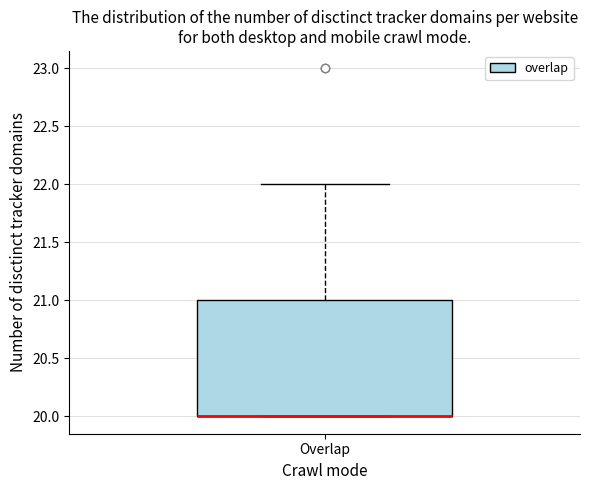

Transcribe this box plot: give where the median line is, the range the box spans, and where the two whiskers end, as read against the y-axis. The values are not printed on the chart, so give them approximately, as read against the axis.

median 20 (drawn on the box's lower edge), box 20 to 21, whiskers 20 to 22